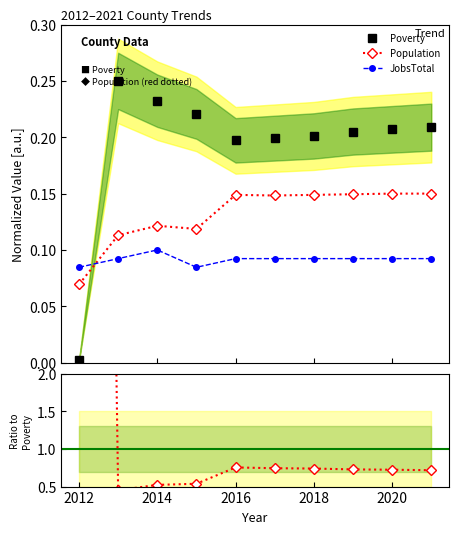

True or false: Poverty and JobsTotal cross at least once.

True